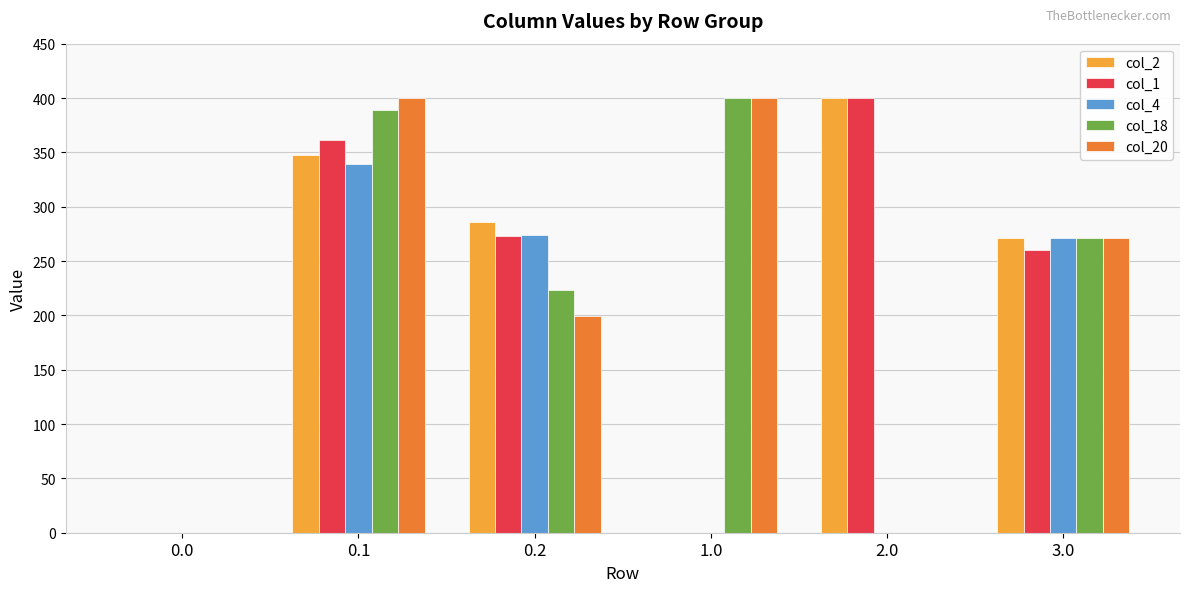

What is the total value across all series at 0.1?

1837.2